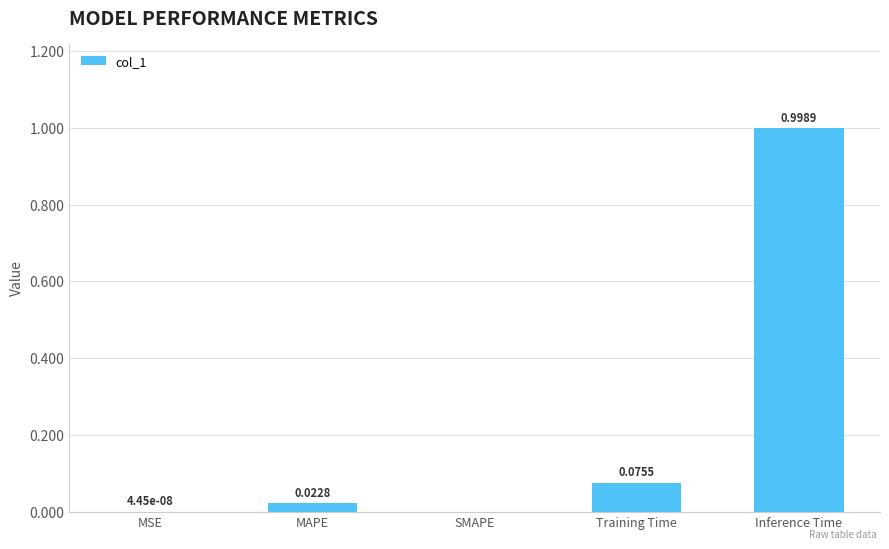

Which has a higher value, Inference Time or MAPE?

Inference Time